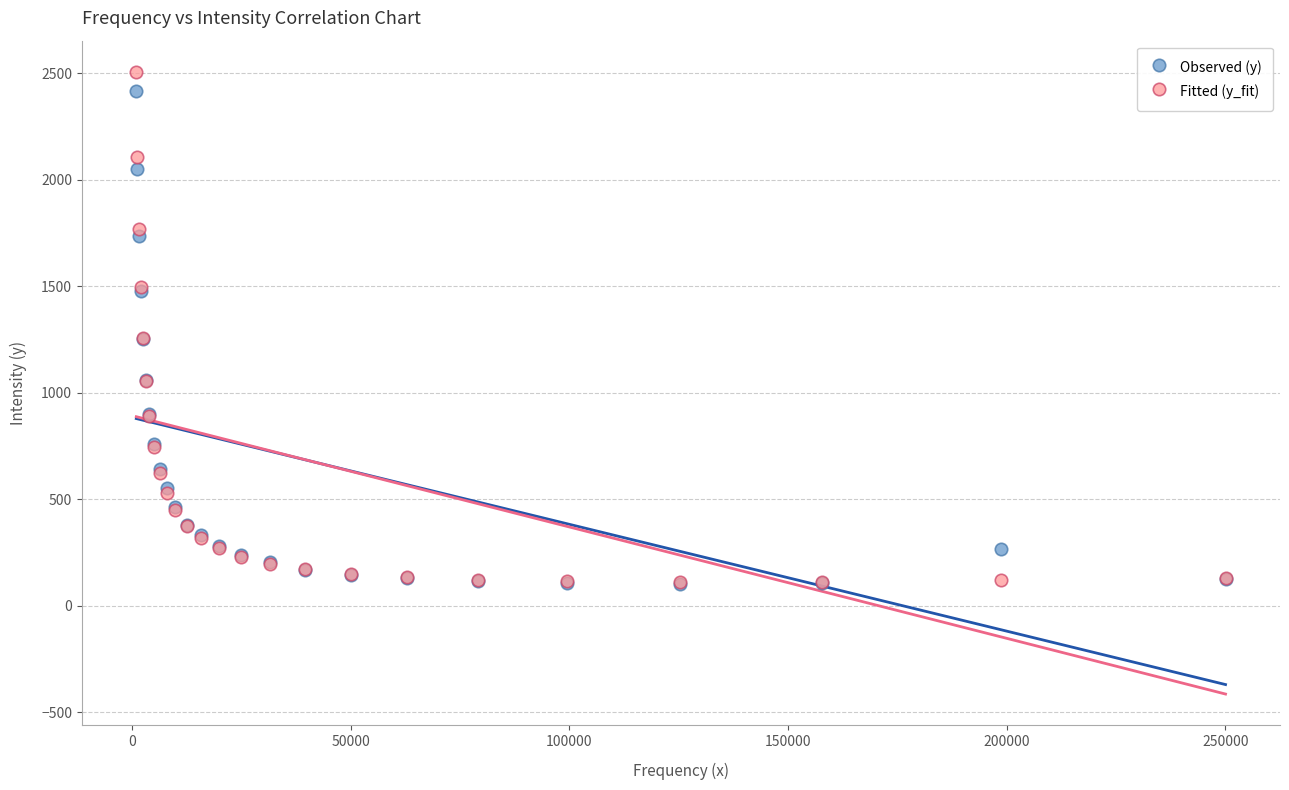

Which series reaches the maximum Y coordinate?

Fitted (y_fit)